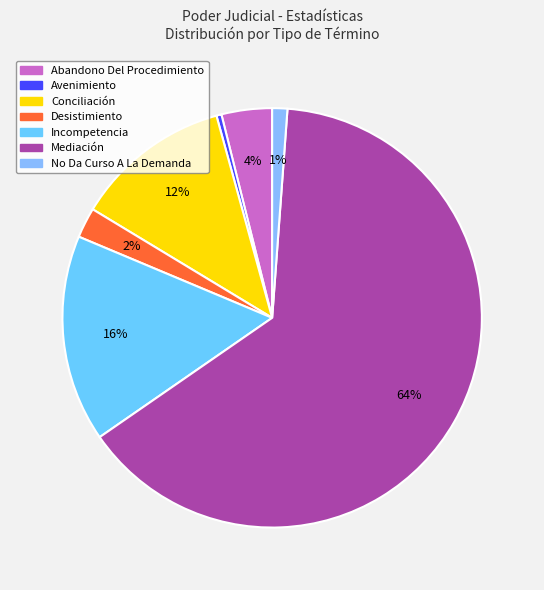

What is the total percentage of Incompetencia and No Da Curso A La Demanda?

17.1%